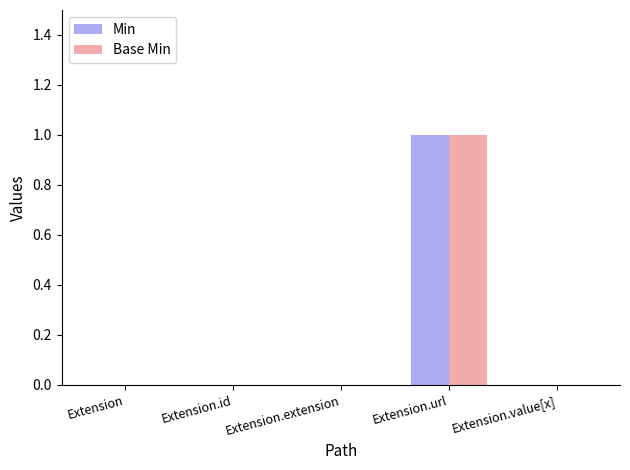

Which category has the highest value across all series?

Extension.url